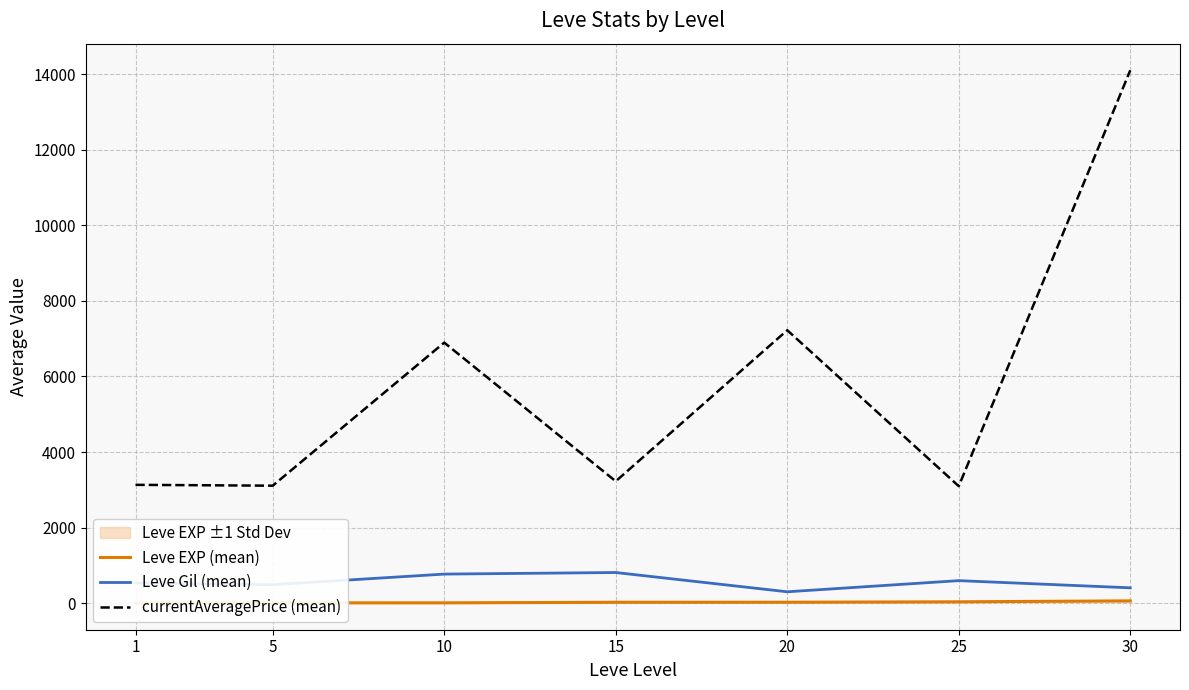

True or false: Leve EXP (mean) has a value of 59.0 at 30.

True